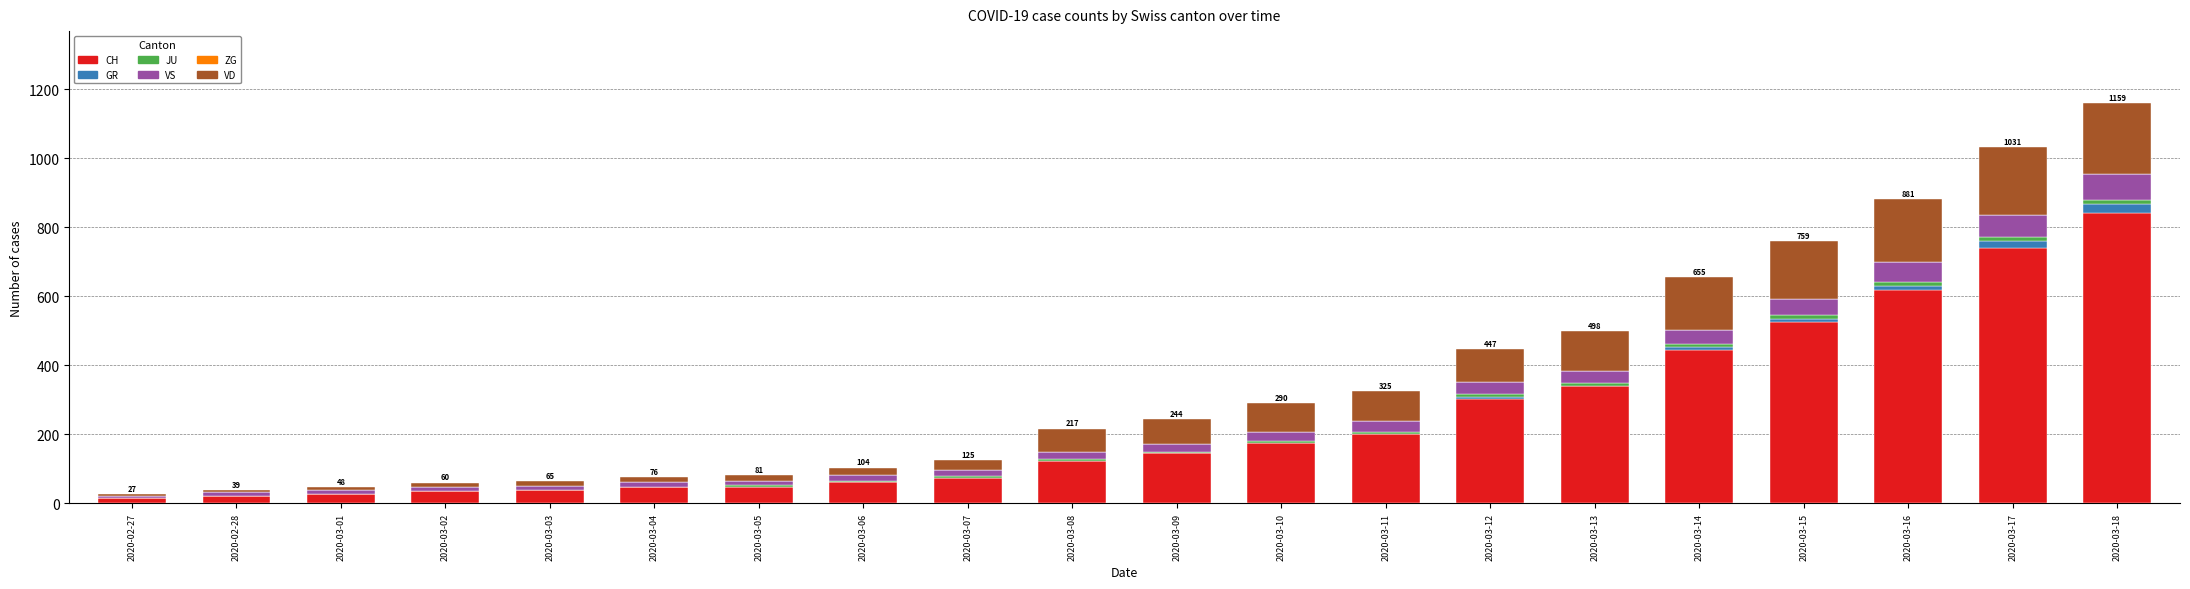

What is the maximum value for CH?

842